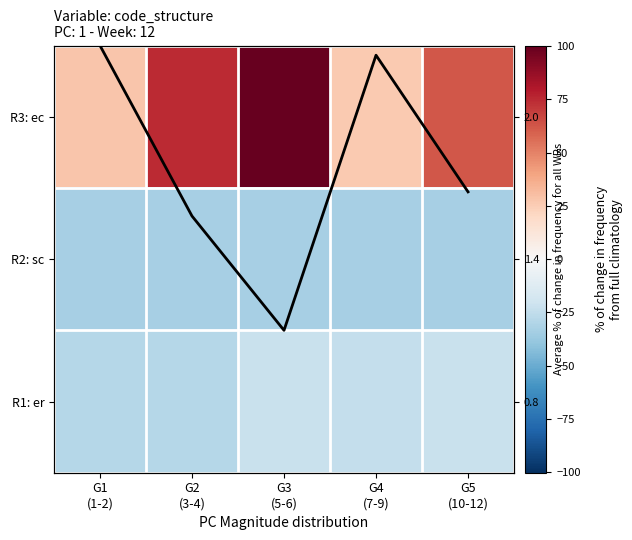

What is the spread (max minus min) of values at G2
(3-4)?

108.0